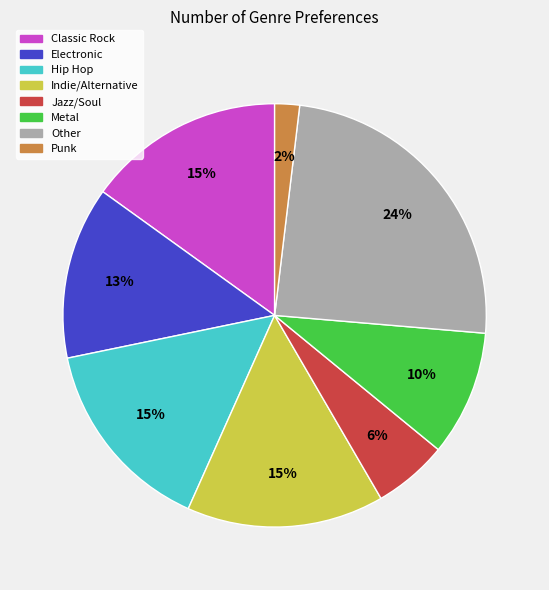

Is there a majority slice in this chart?

No